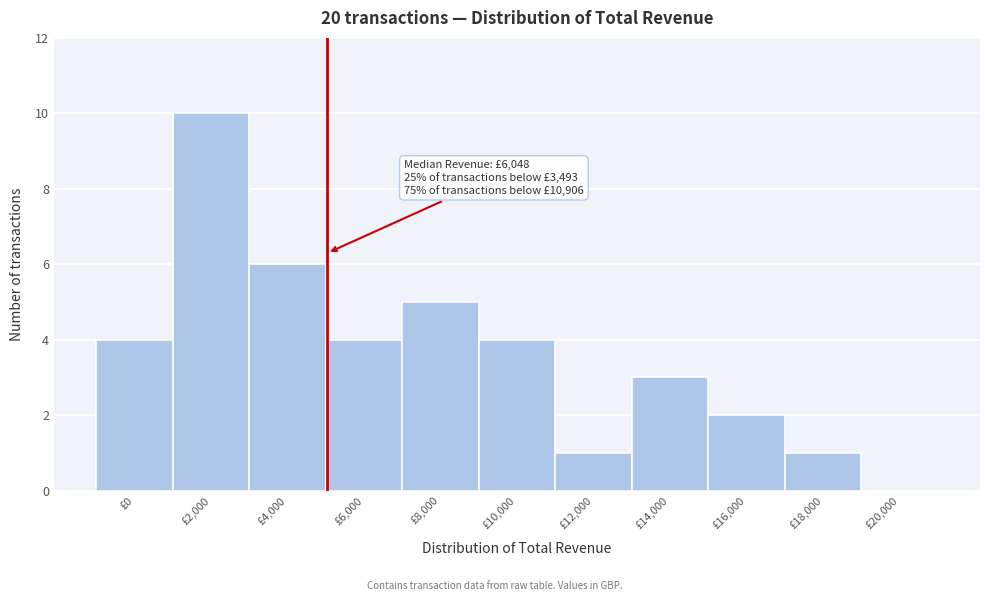

Reading right to left, list all the values displayed in this chart.

£20,000=0	£18,000=1	£16,000=2	£14,000=3	£12,000=1	£10,000=4	£8,000=5	£6,000=4	£4,000=6	£2,000=10	£0=4